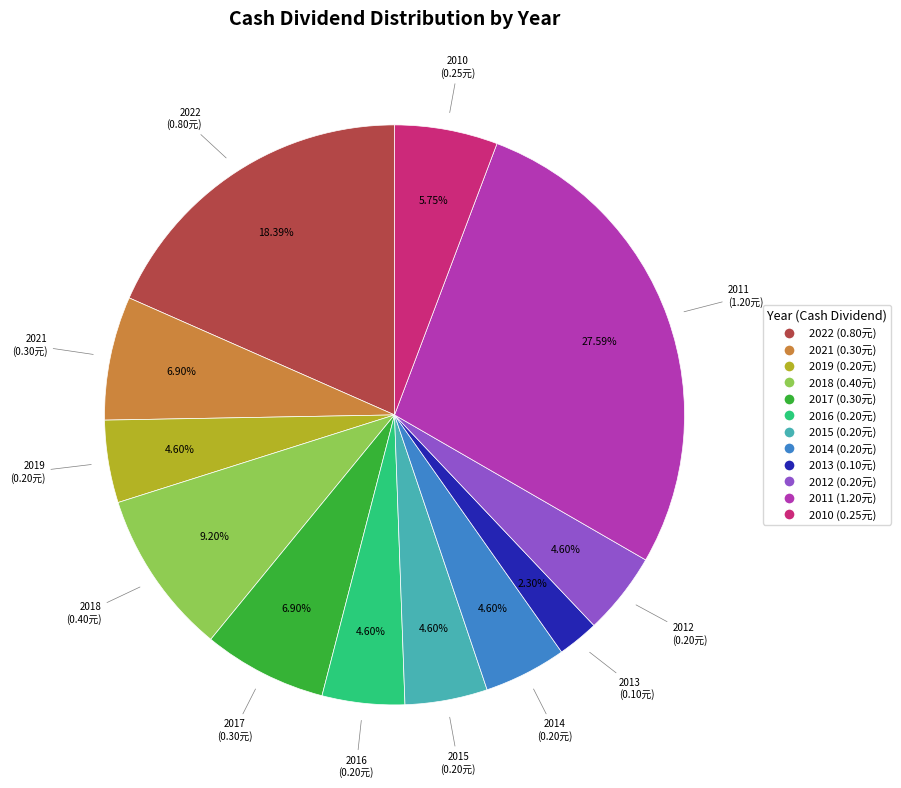

Does 2010 represent more than half of the total?

No